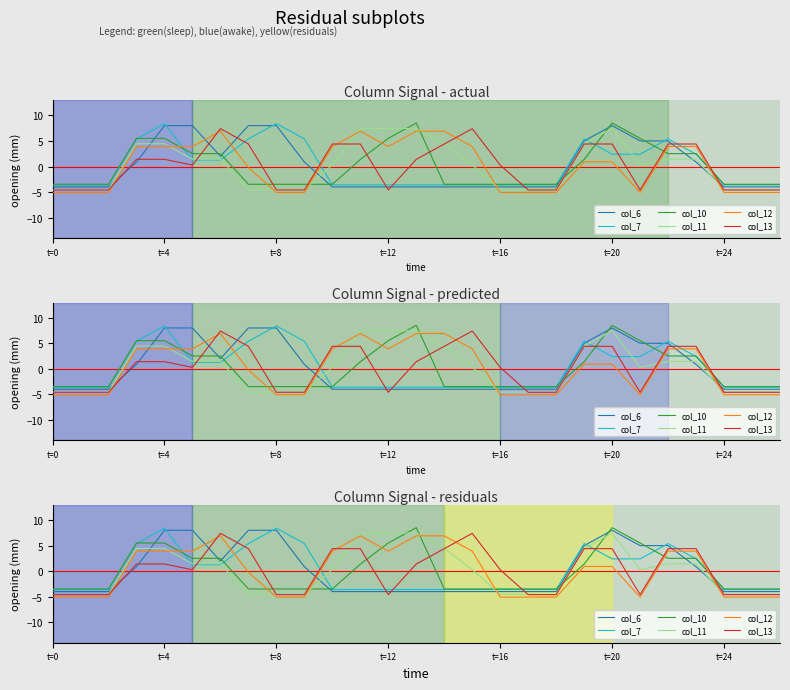

What is the difference between the col_13 values at 19 and 12?

9.0